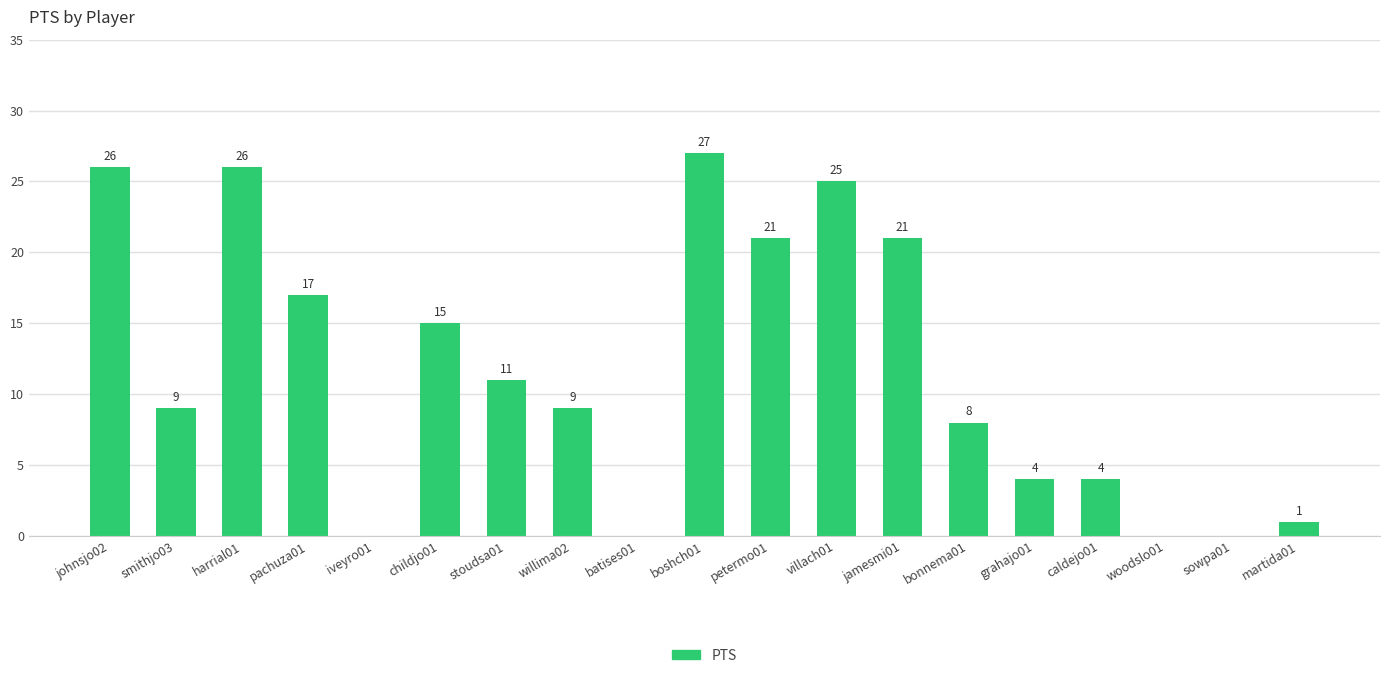

What is the change in value from smithjo03 to boshch01?

+18